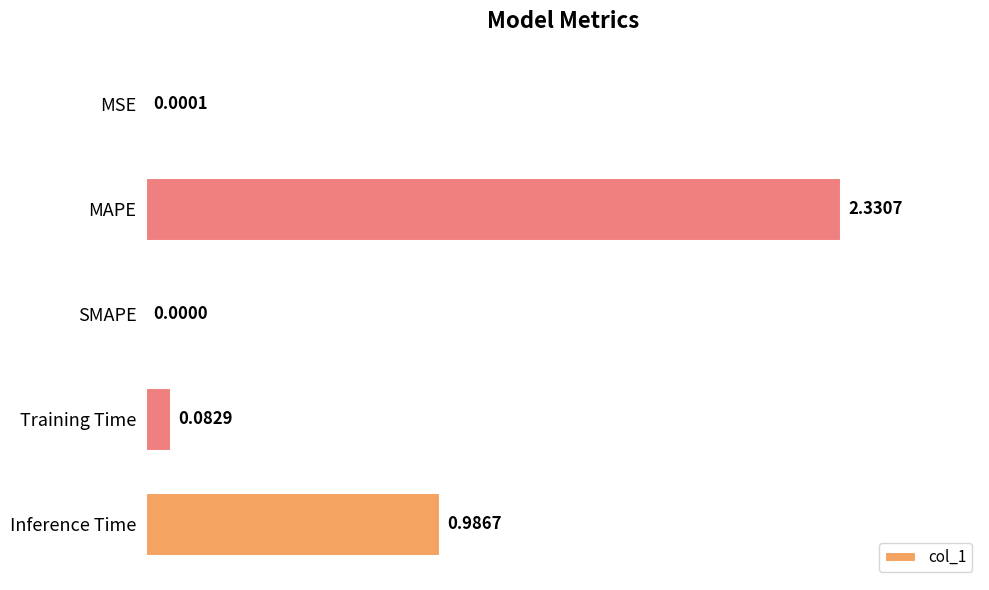

What is the change in value from MSE to MAPE?

+2.3